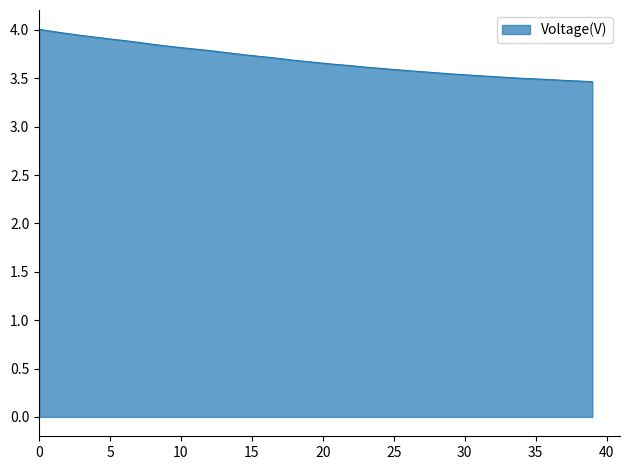

What is the difference between the maximum and minimum values?

0.5